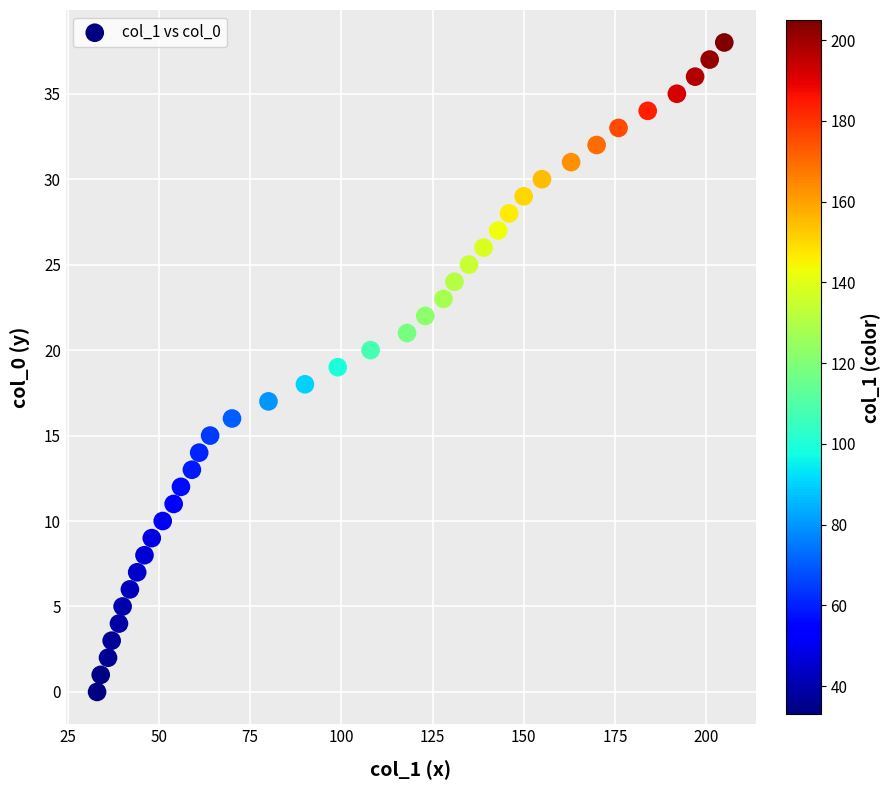

What is the range of Y values (max minus min)?

38